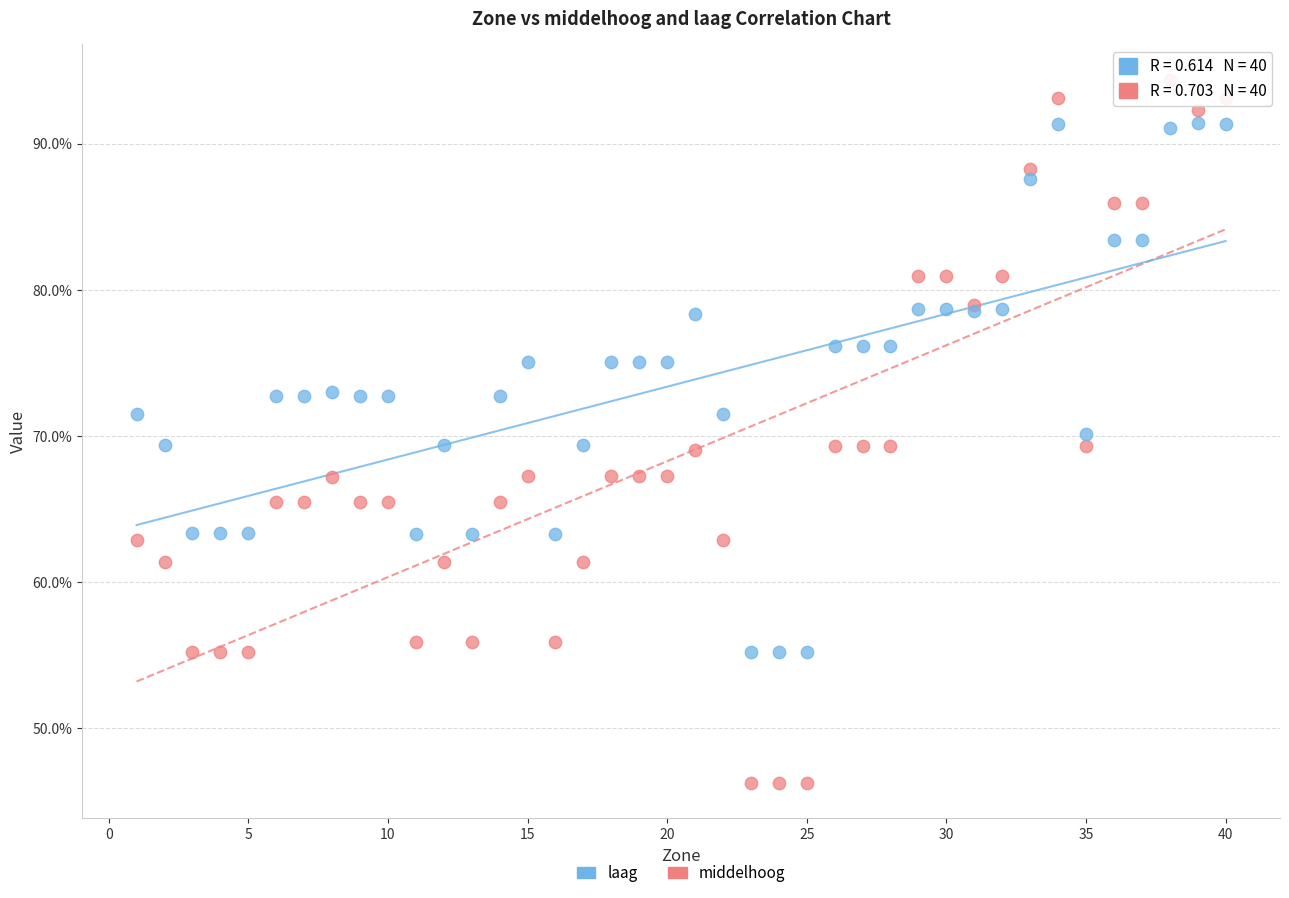

Which series has the largest Y range (max minus min)?

middelhoog